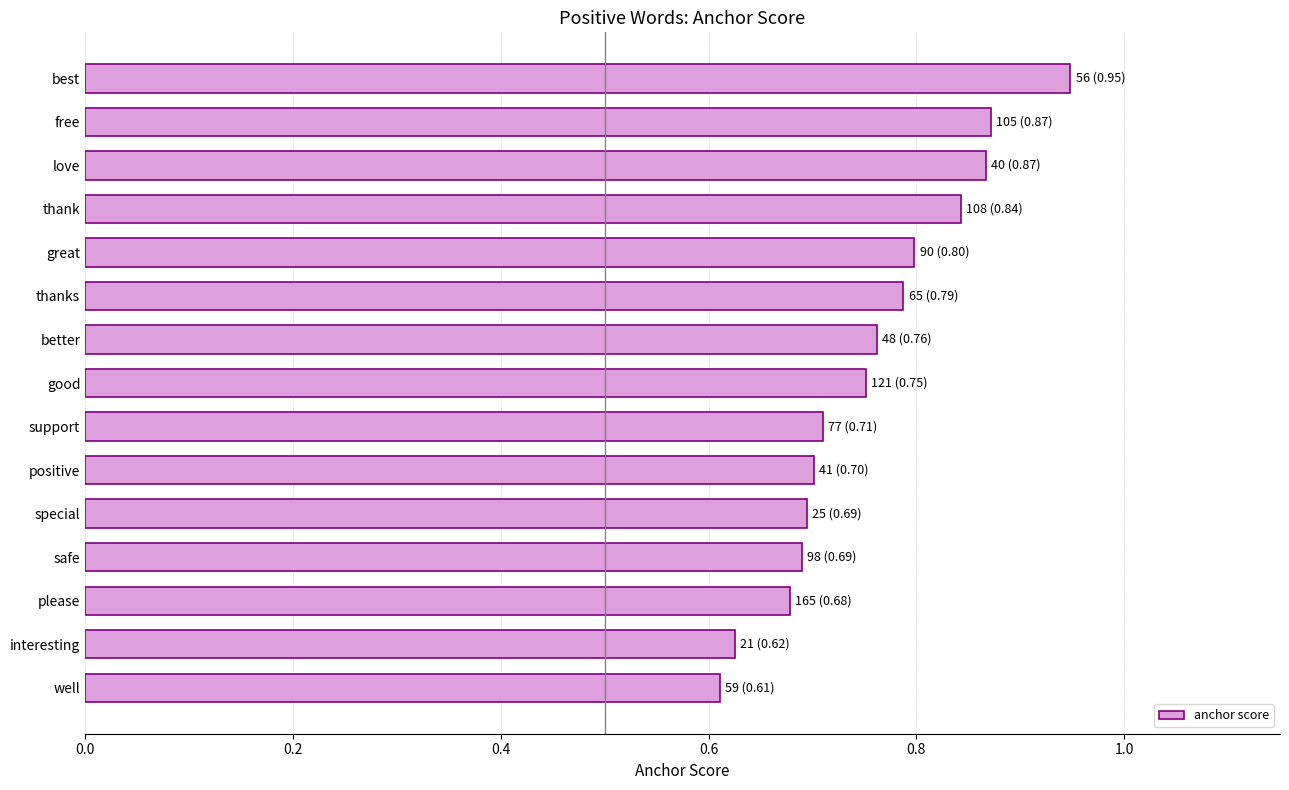

What is the difference between the second highest and second lowest values?

0.2